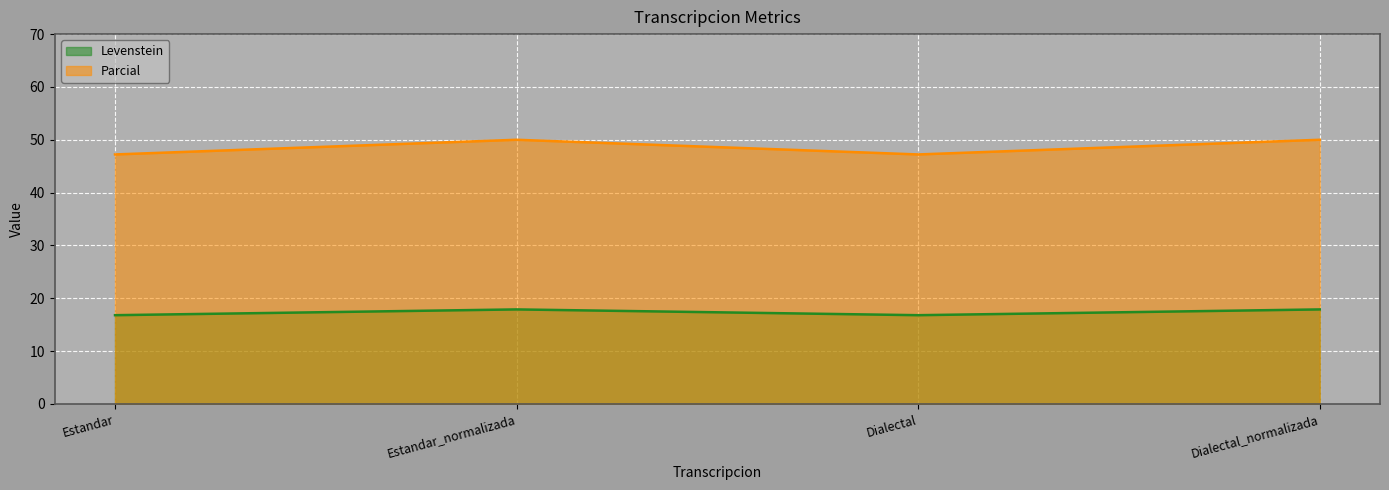

True or false: Levenstein and Parcial intersect in this chart.

False